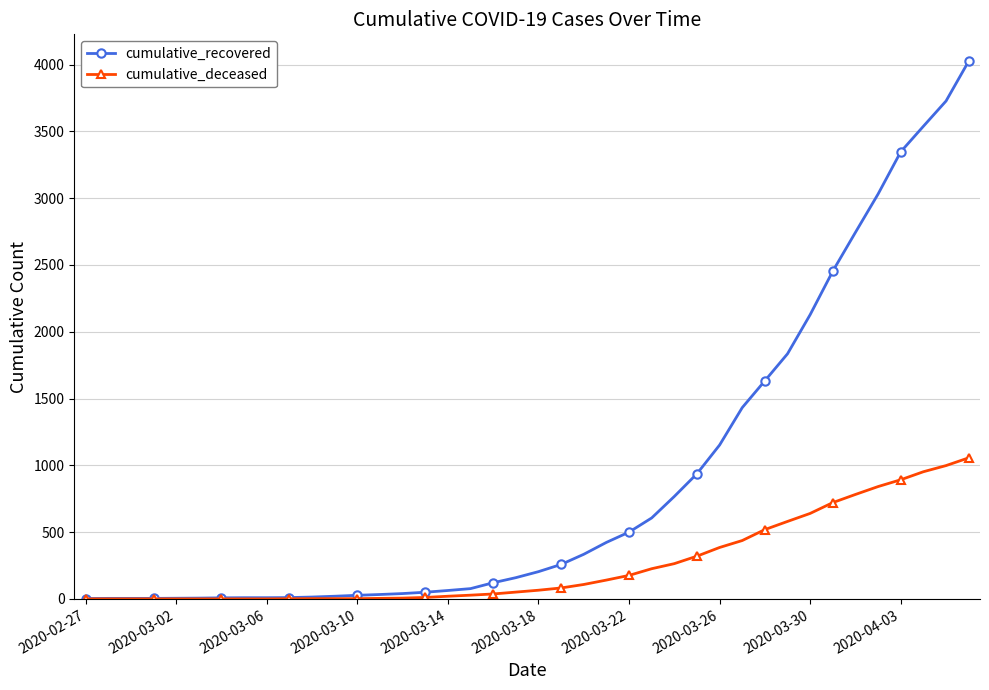

Rank the series by their maximum value, from lowest to highest.

cumulative_deceased, cumulative_recovered